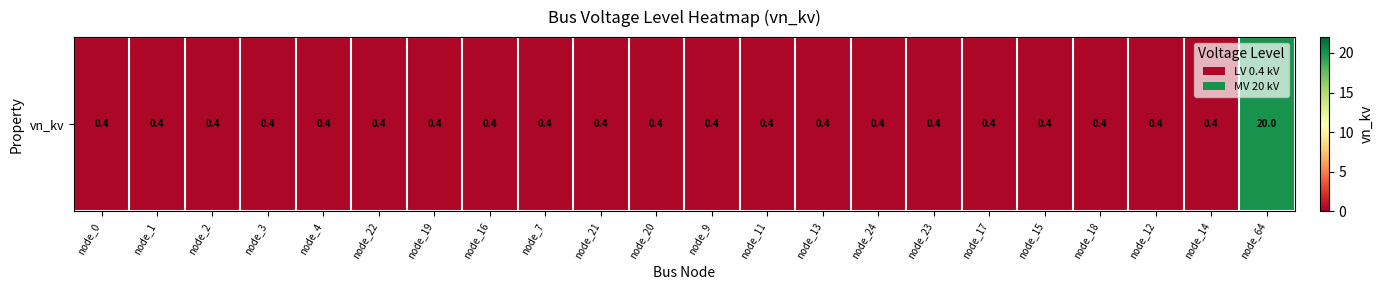

Reading right to left, transcribe all the data shown in this chart.

node_64=20.0	node_14=0.4	node_12=0.4	node_18=0.4	node_15=0.4	node_17=0.4	node_23=0.4	node_24=0.4	node_13=0.4	node_11=0.4	node_9=0.4	node_20=0.4	node_21=0.4	node_7=0.4	node_16=0.4	node_19=0.4	node_22=0.4	node_4=0.4	node_3=0.4	node_2=0.4	node_1=0.4	node_0=0.4